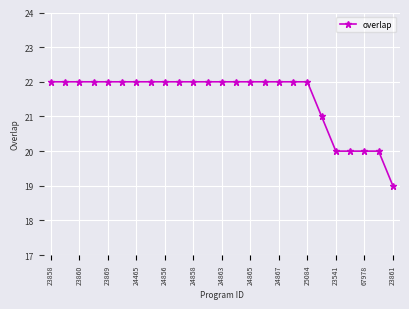

What is the sum of all values?

538